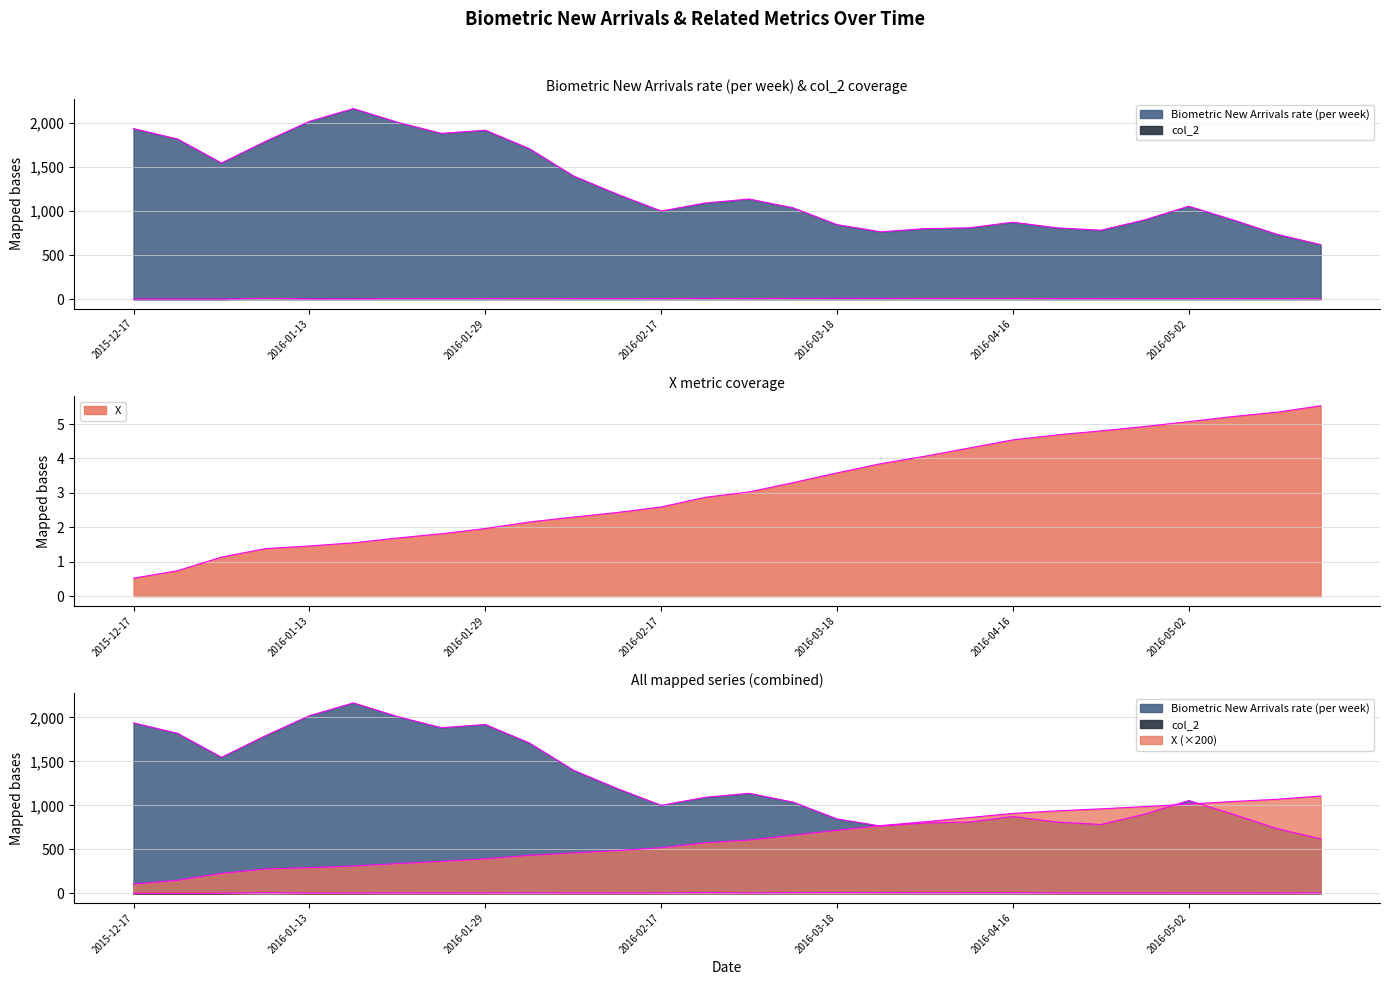

How many data points in col_2 are above 4?

19